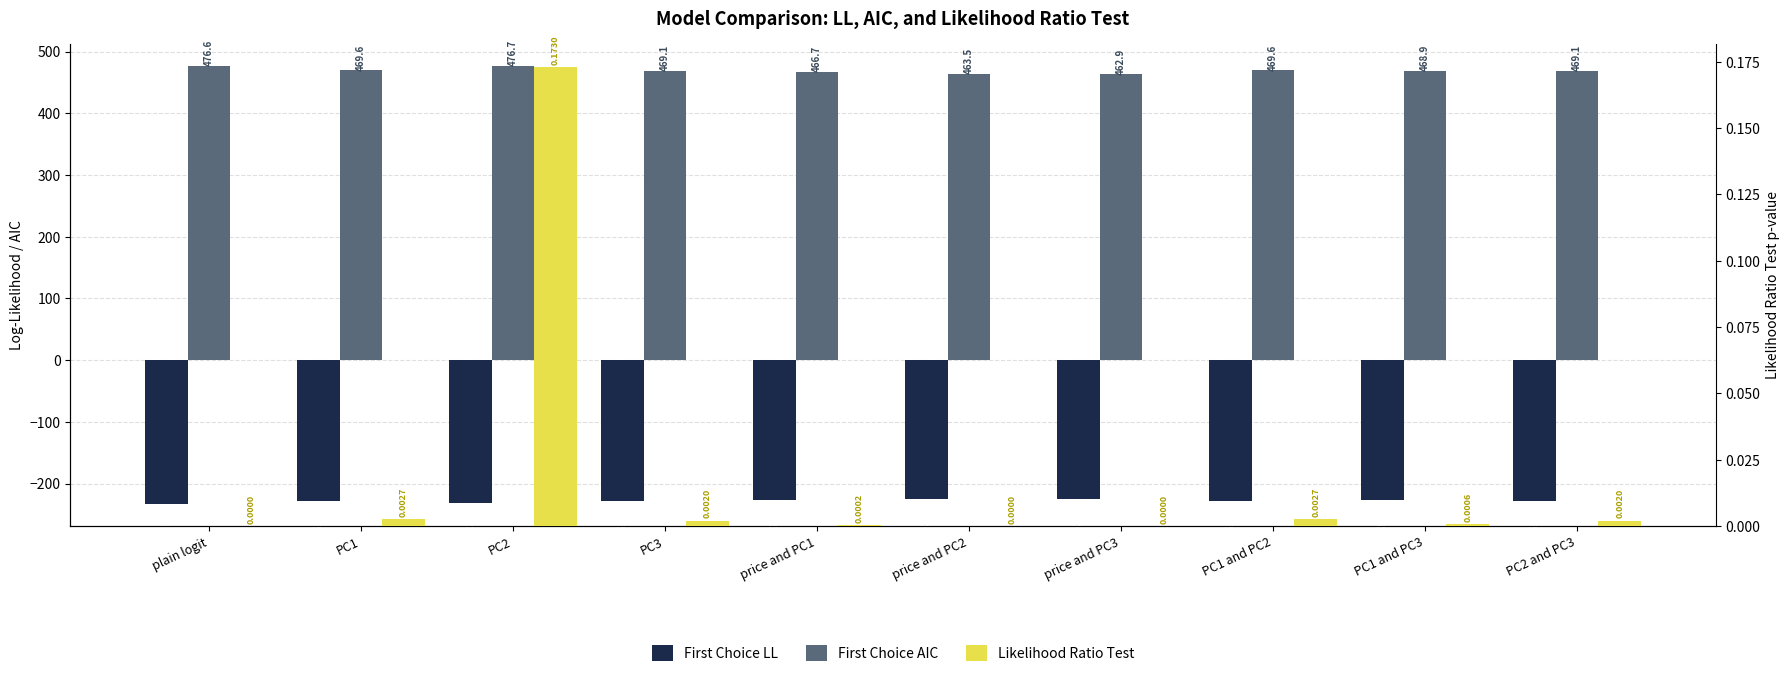

Reading right to left, transcribe all the data shown in this chart.

First Choice LL: PC2 and PC3=-228.5	PC1 and PC3=-227.4	PC1 and PC2=-228.8	price and PC3=-224.5	price and PC2=-224.7	price and PC1=-226.4	PC3=-228.5	PC2=-232.4	PC1=-228.8	plain logit=-233.3
First Choice AIC: PC2 and PC3=469.1	PC1 and PC3=468.9	PC1 and PC2=469.6	price and PC3=462.9	price and PC2=463.5	price and PC1=466.7	PC3=469.1	PC2=476.7	PC1=469.6	plain logit=476.6
Likelihood Ratio Test: PC2 and PC3=0.0	PC1 and PC3=0.0	PC1 and PC2=0.0	price and PC3=0.0	price and PC2=0.0	price and PC1=0.0	PC3=0.0	PC2=0.2	PC1=0.0	plain logit=0.0